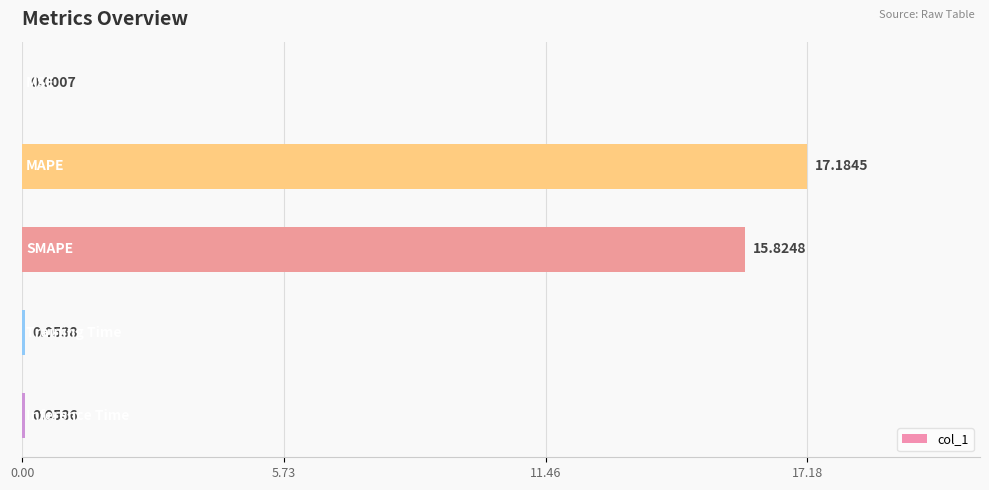

What is the sum of all values?

33.1